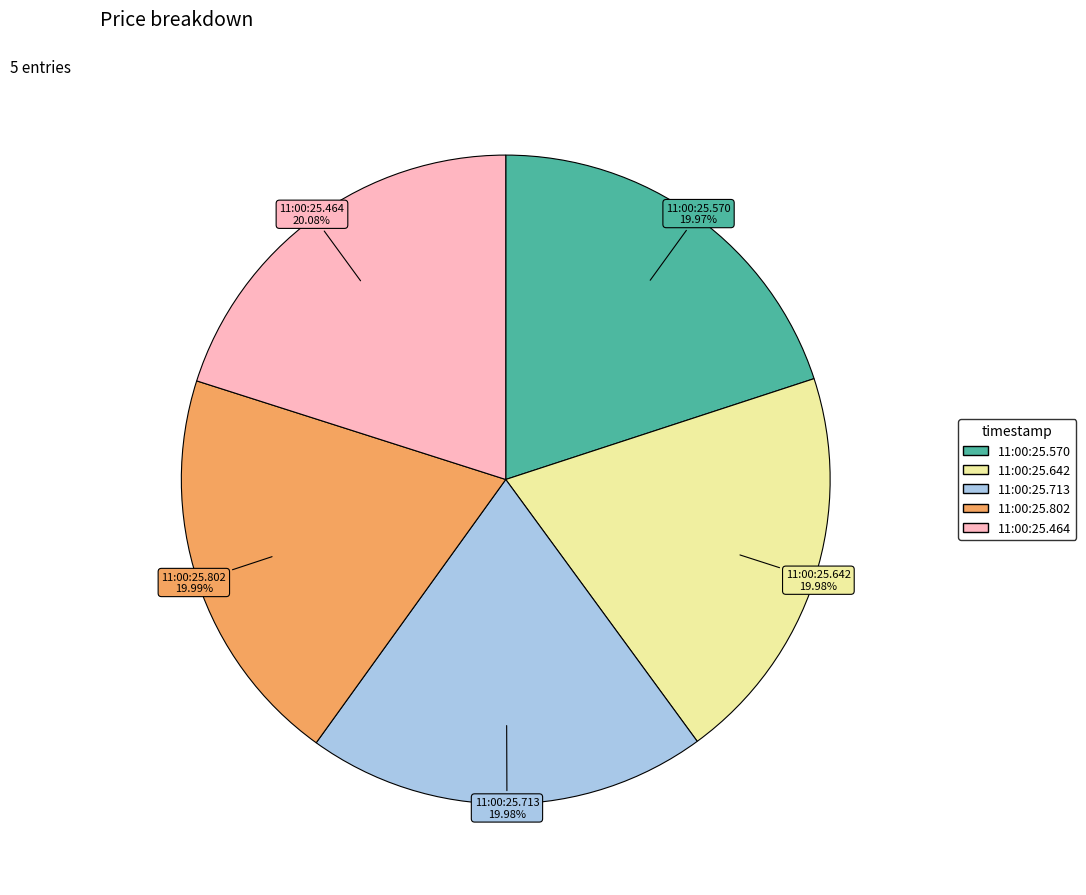

Do 11:00:25.713 and 11:00:25.464 together represent more than half of the pie?

No